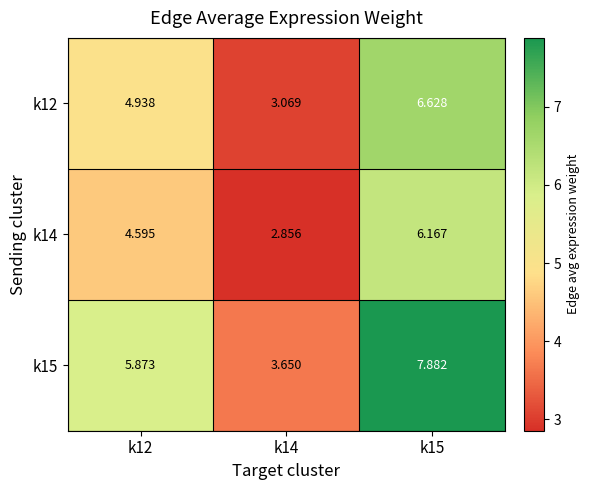

Is the value of k15 at k14 greater than the value of k12 at k12?

No